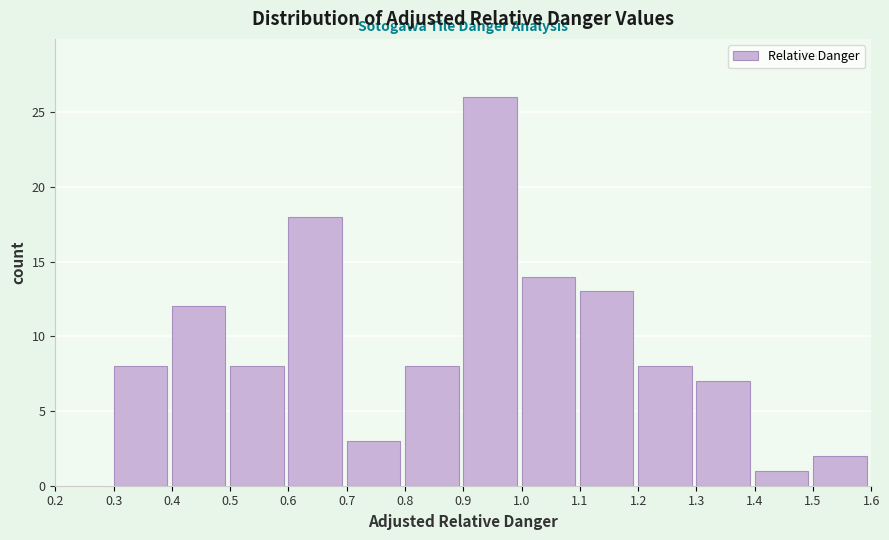

Reading left to right, transcribe this chart: for each bar, give the range it covers on the x-axis and its height. The values are not printed on the chart, so give them approximately, as read against the axis.

0.2 to 0.3: 0
0.3 to 0.4: 8
0.4 to 0.5: 12
0.5 to 0.6: 8
0.6 to 0.7: 18
0.7 to 0.8: 3
0.8 to 0.9: 8
0.9 to 1.0: 26
1.0 to 1.1: 14
1.1 to 1.2: 13
1.2 to 1.3: 8
1.3 to 1.4: 7
1.4 to 1.5: 1
1.5 to 1.6: 2